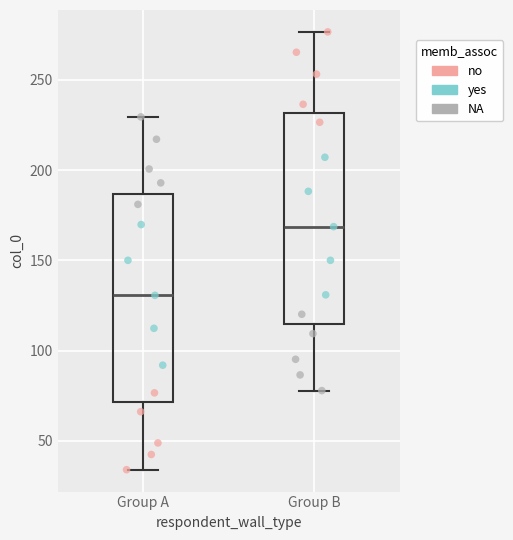

Where is the lower edge of the box for Group A on the y-axis? The values are not printed on the chart, so give them approximately, as read against the axis.

70